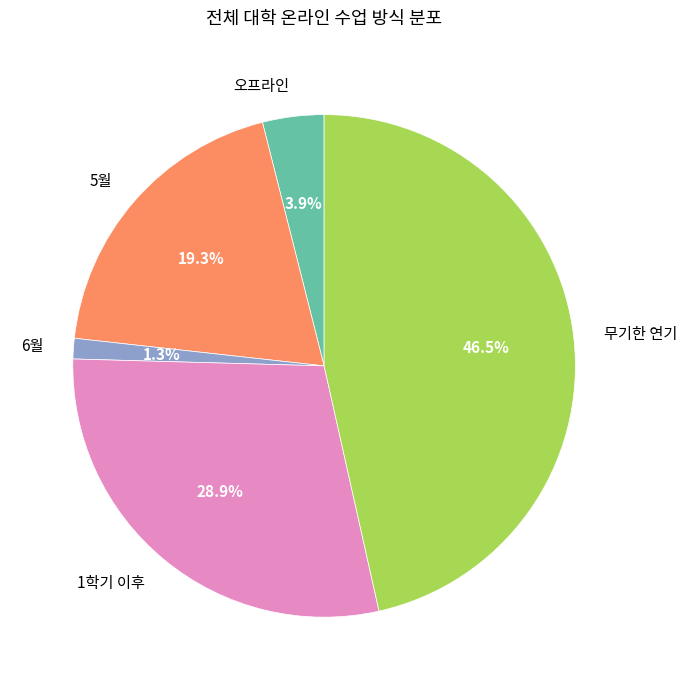

True or false: 5월 accounts for 19% of the total.

True